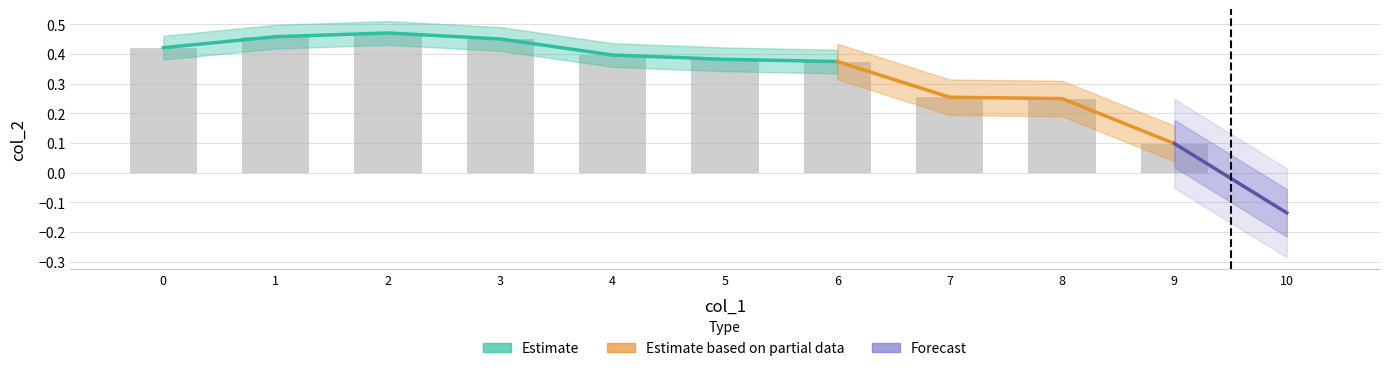

Is it true that the value at 2 is 0.2?

False